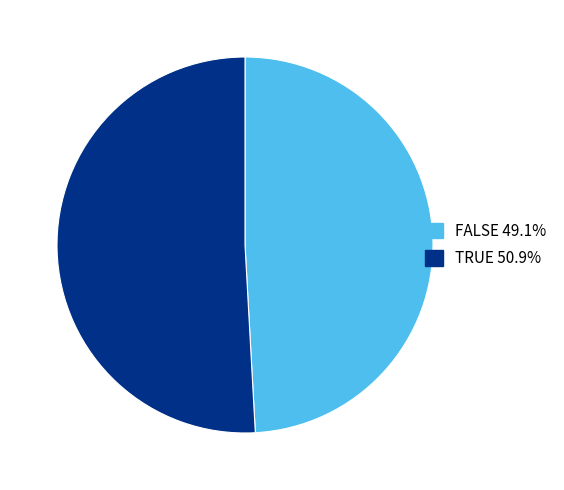

Count the number of slices in the pie.

2